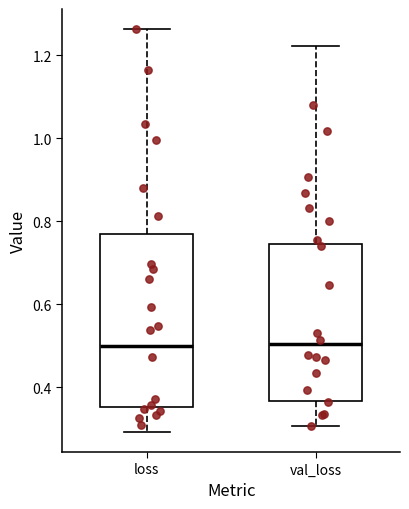

Where does the median line of the box for val_loss sit on the y-axis? The values are not printed on the chart, so give them approximately, as read against the axis.

0.50